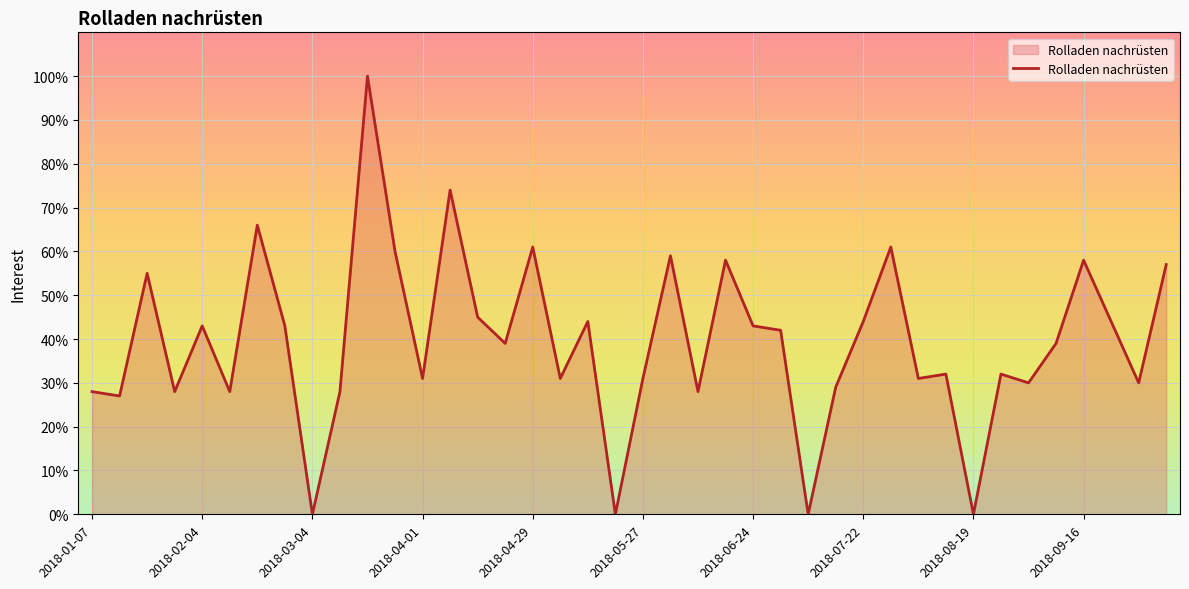

Does the chart display data point markers on the line(s)?

No